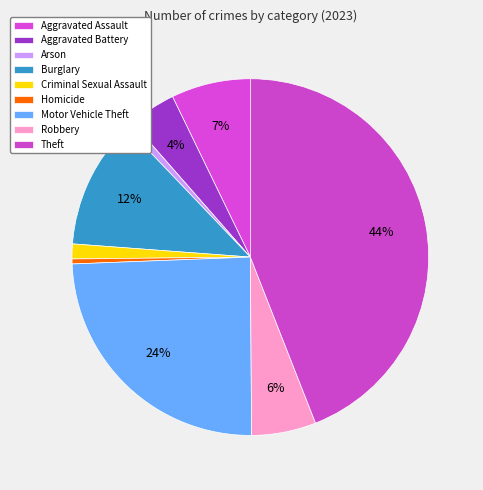

The Robbery slice represents 20% of the pie. True or false?

False